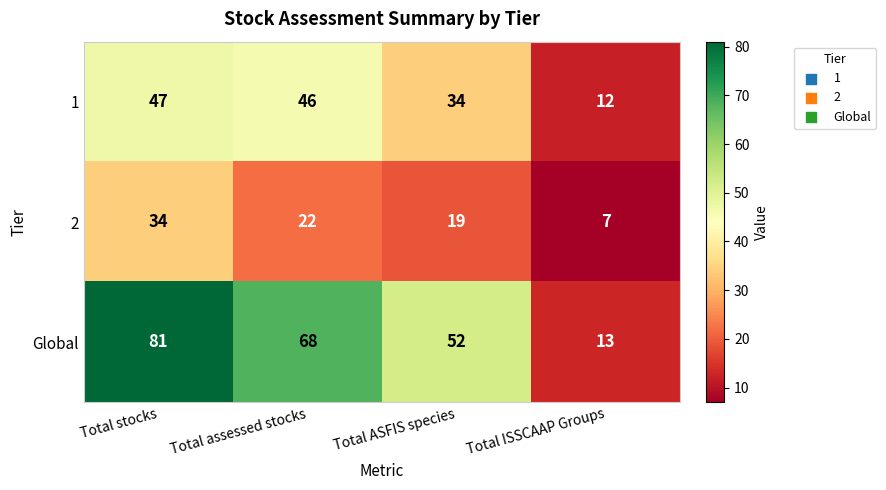

Rank the categories by Global value from highest to lowest.

Total stocks, Total assessed stocks, Total ASFIS species, Total ISSCAAP Groups